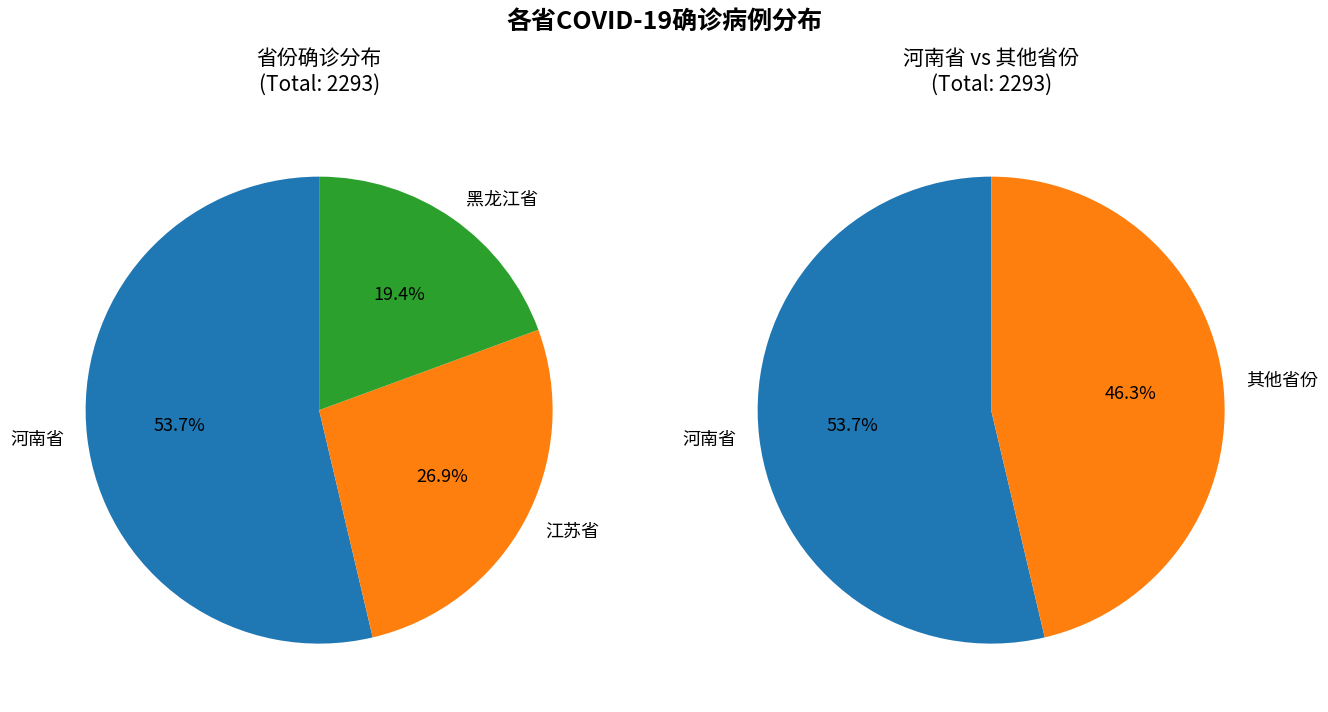

What percentage is the 江苏省 slice, to the nearest percent?

27%